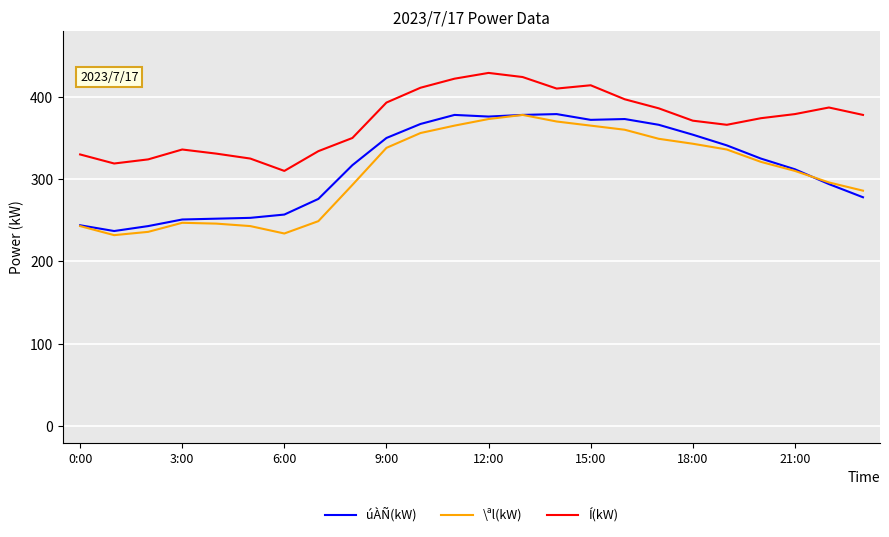

What is the lowest value of the úÀÑ(kW) series?

237